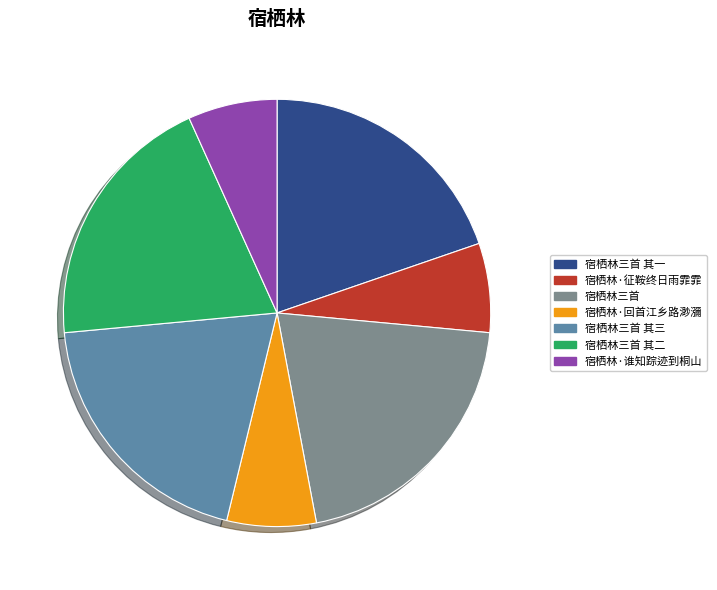

The 宿栖林三首 slice represents 15% of the pie. True or false?

False